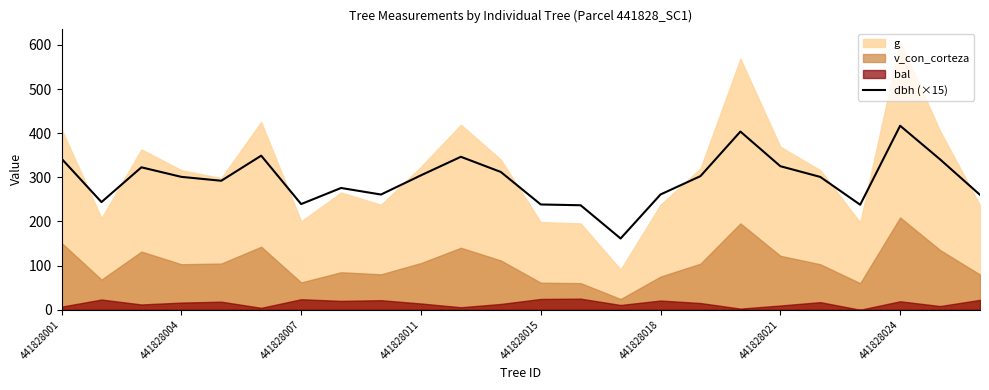

Is it true that dbh (×15) equals 155.6 at 441828021?

False